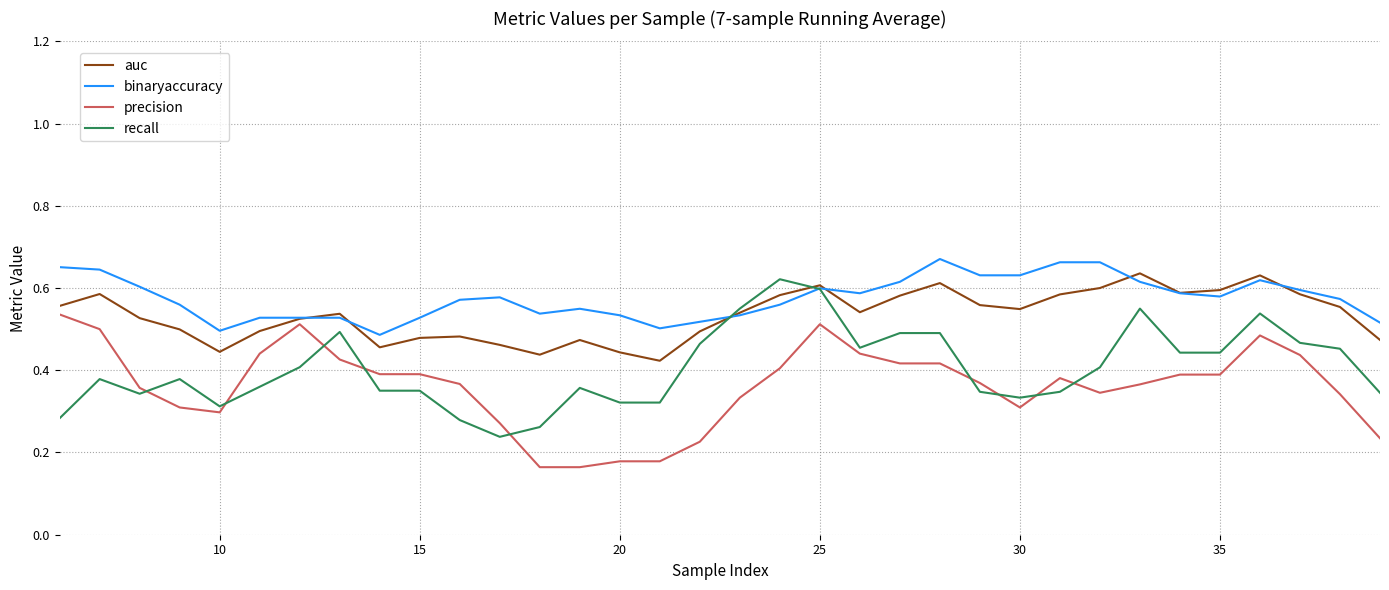

List the series in order of their overall mean, lowest first.

precision, recall, auc, binaryaccuracy